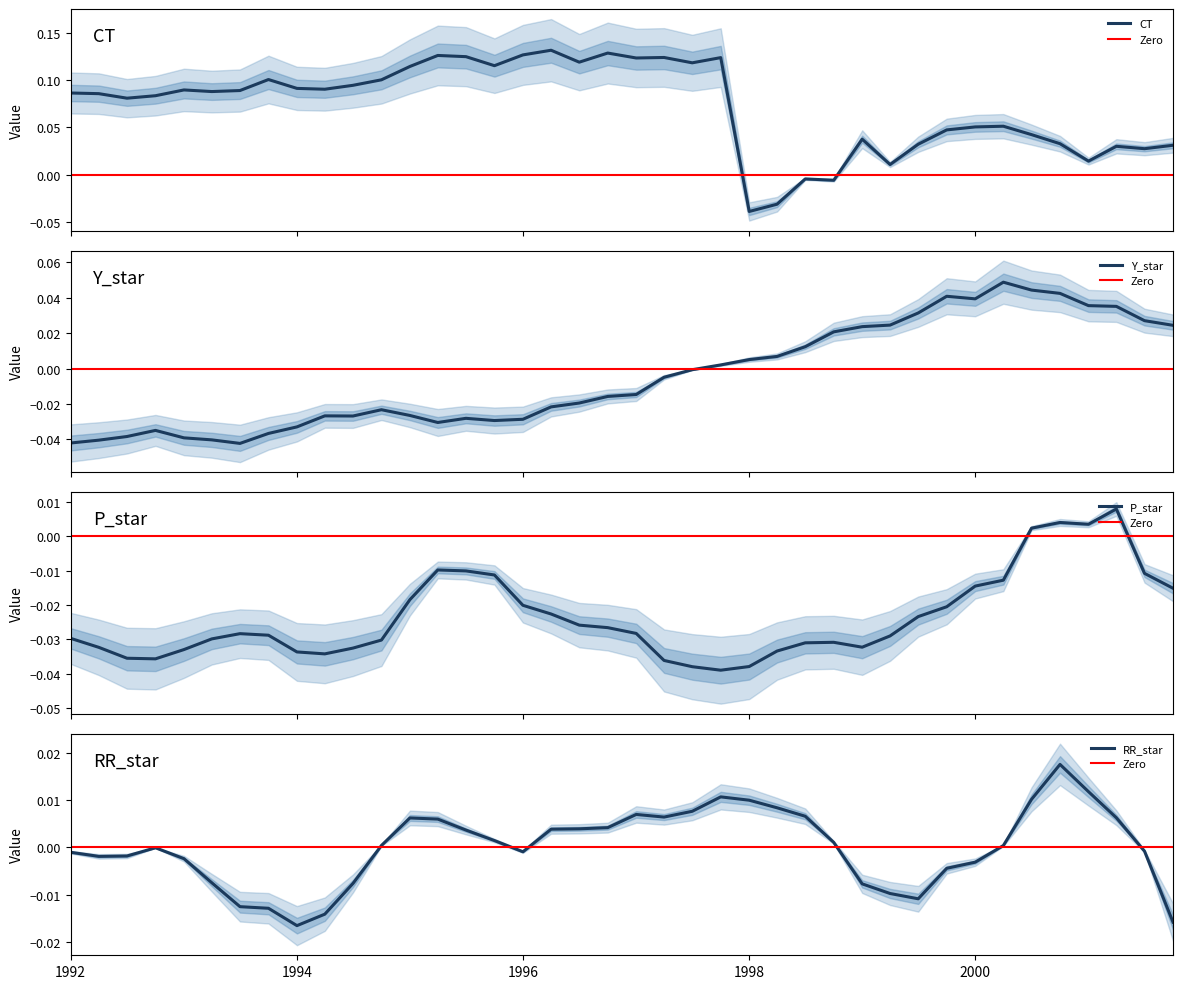

List the series in order of their peak value, lowest first.

P_star, RR_star, Y_star, CT